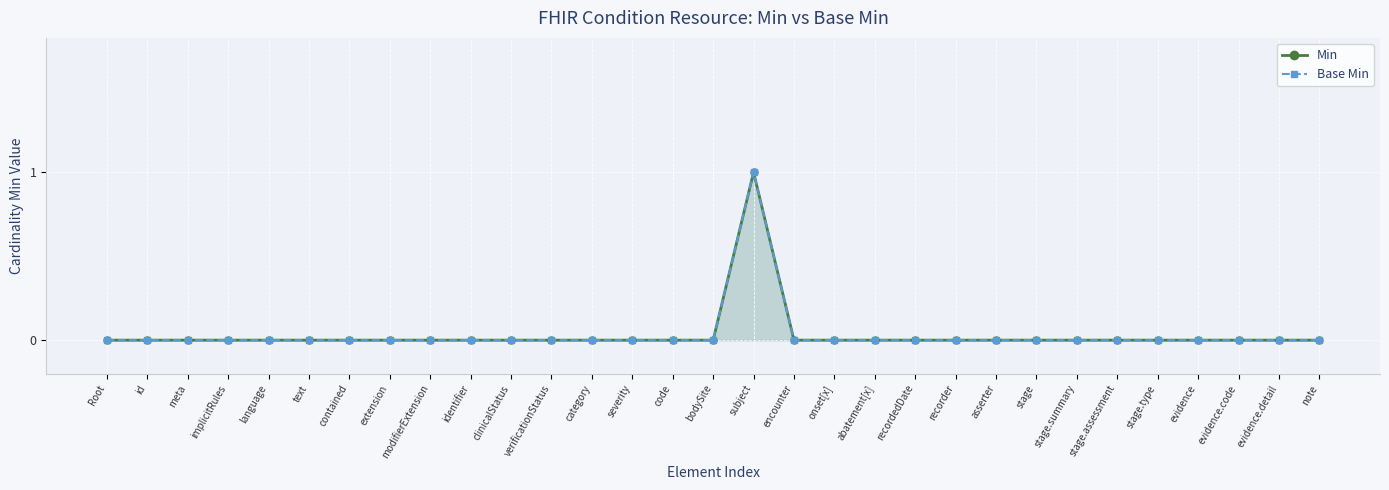

At which label is Min closest to 0?

Root